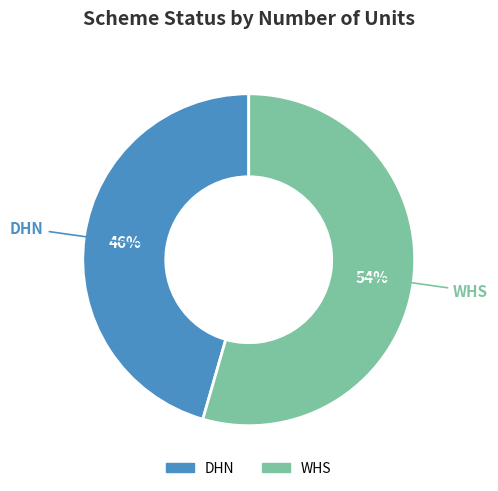

Rank the categories by value from lowest to highest.

DHN, WHS